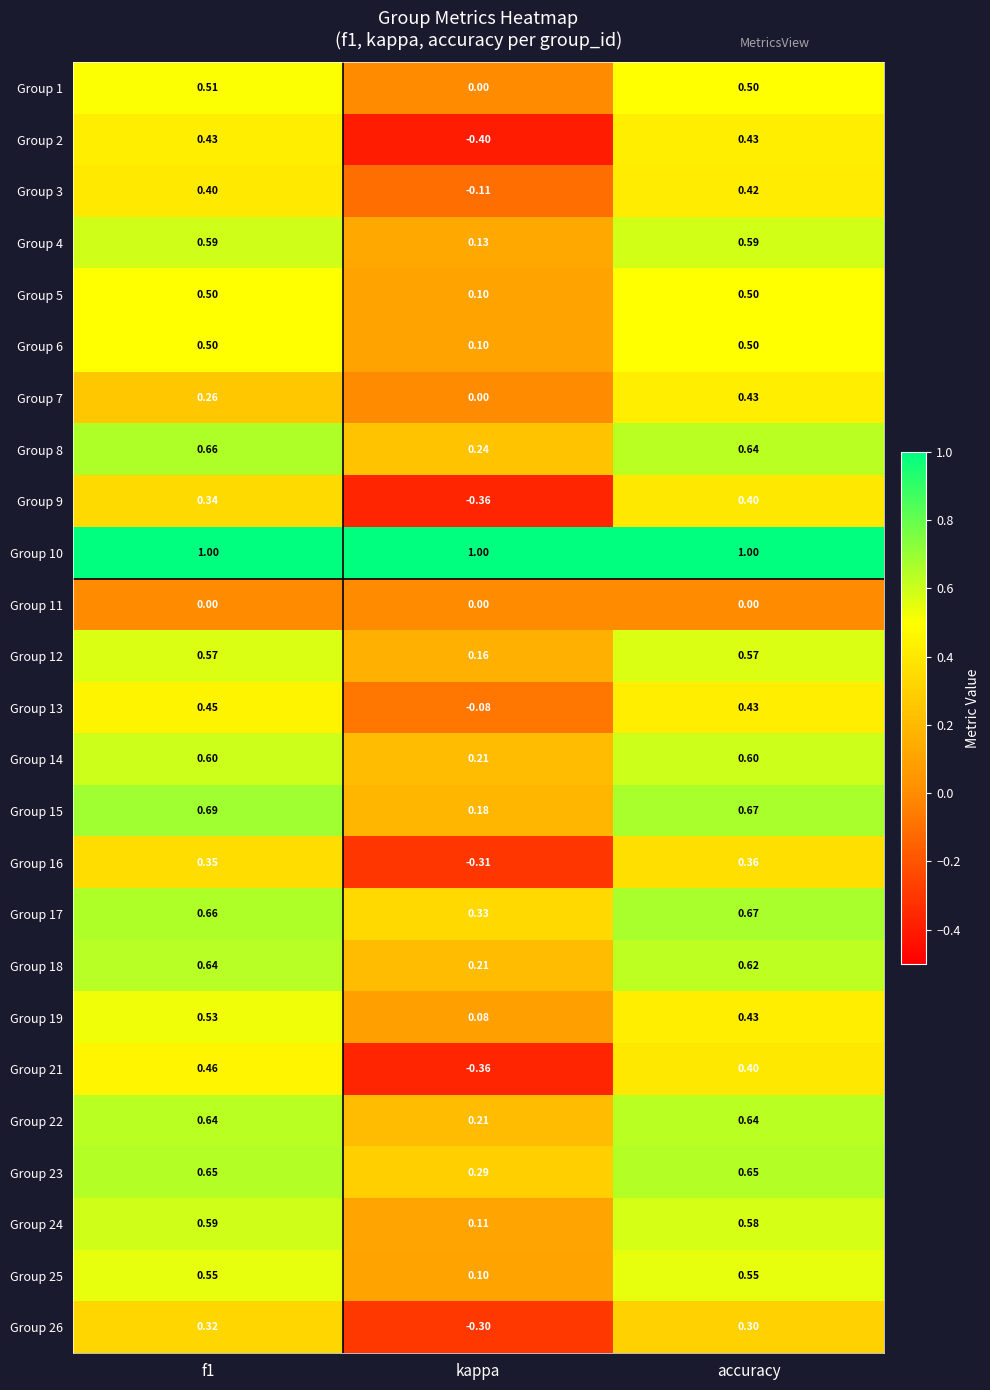

Which label corresponds to the smallest value in the chart?

kappa